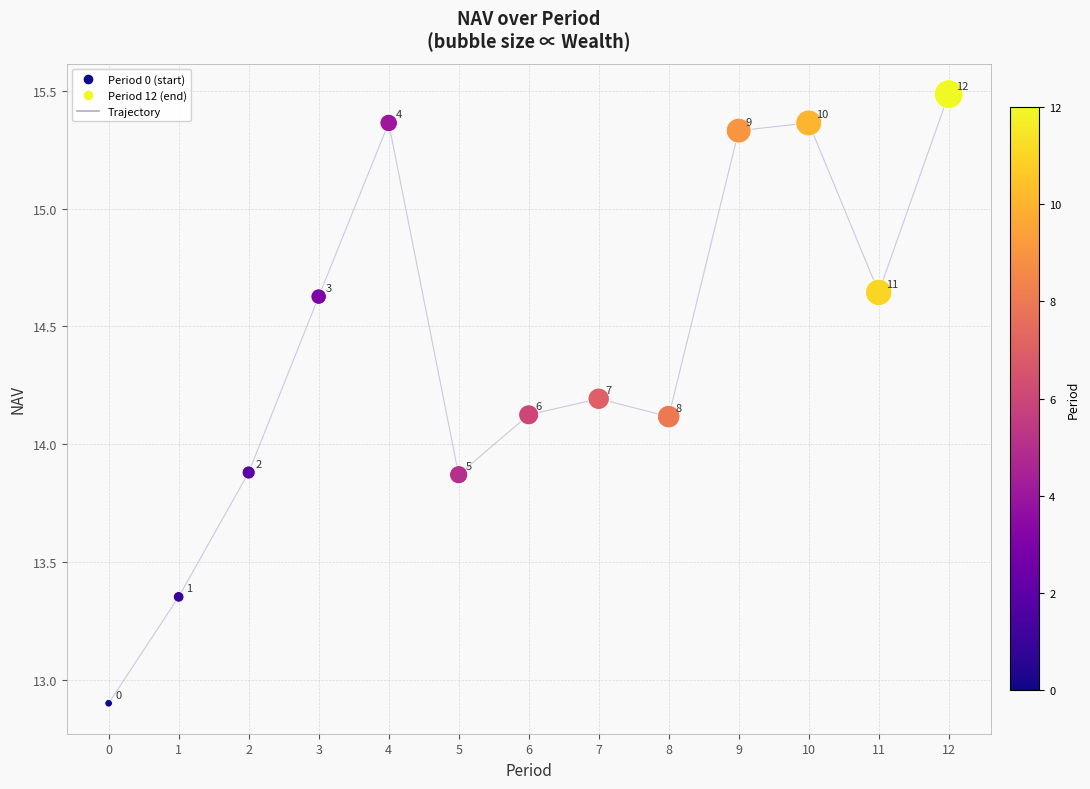

What Y value in the scatter plot is closest to 14?

14.1